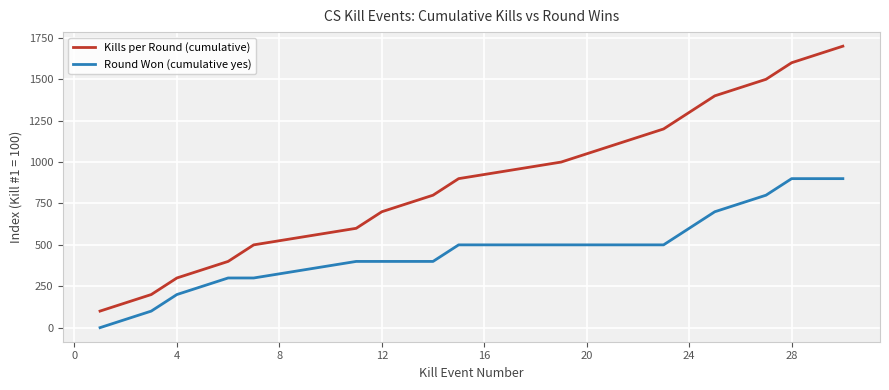

Which series has the largest total across all categories?

Kills per Round (cumulative)